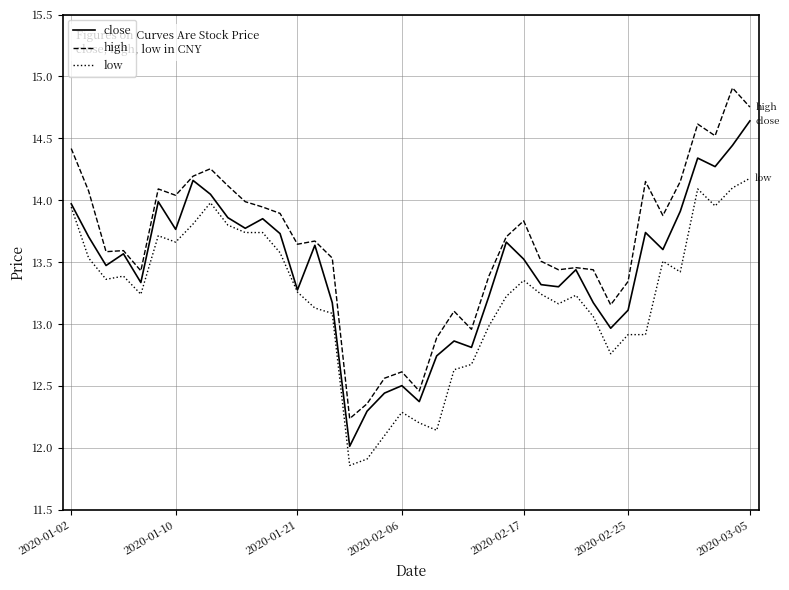

True or false: low has more than 2 points higher than both neighbors.

True